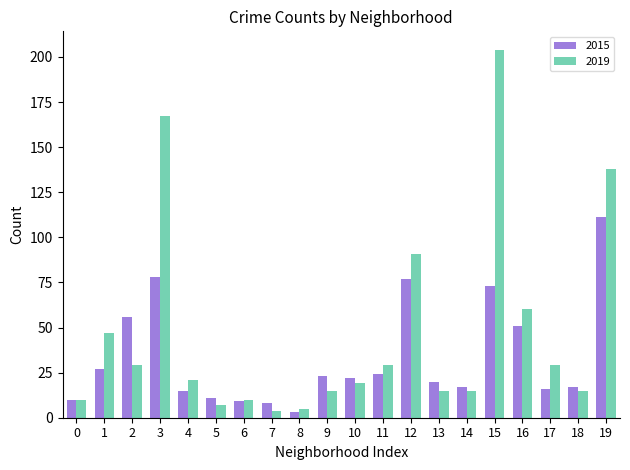

Which series has the widest spread of values?

2019